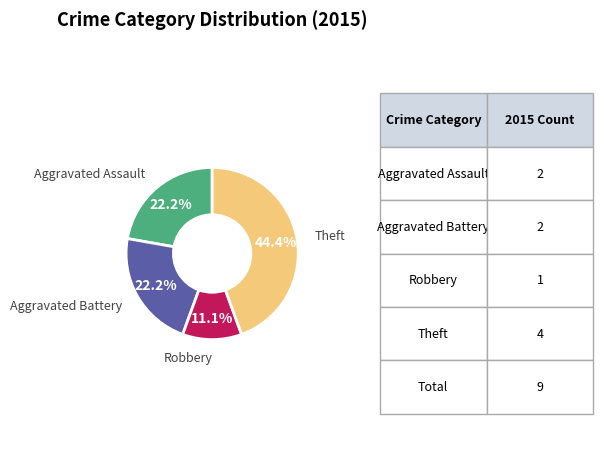

Does any single category account for the majority?

No